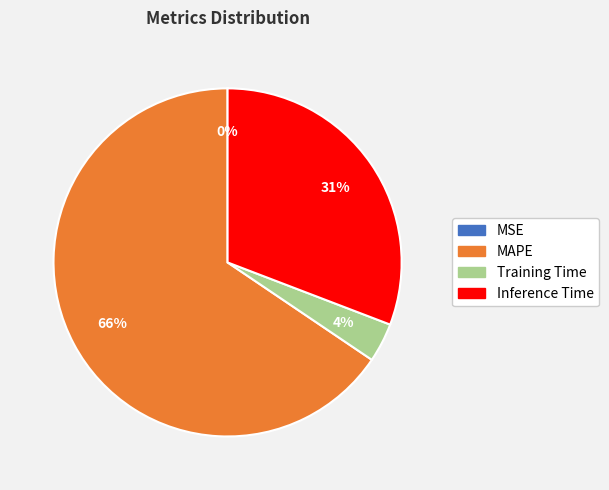

What percentage is the Training Time slice, to the nearest percent?

4%